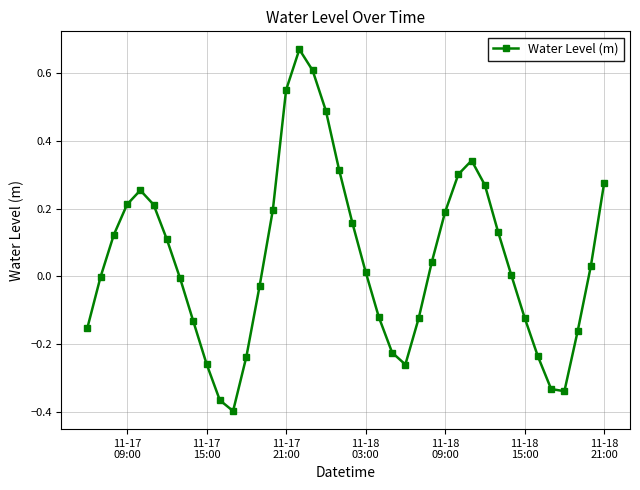

What is the sum of all values?

2.0